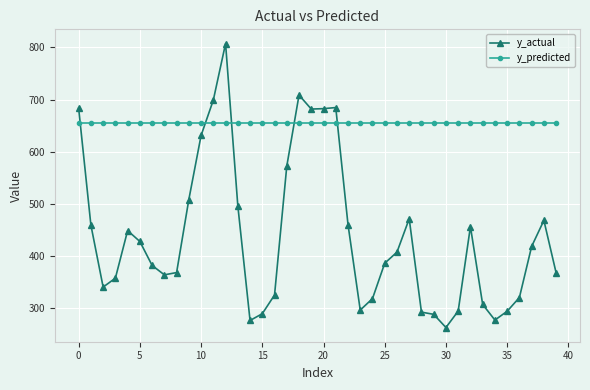

List the series in order of their peak value, lowest first.

y_predicted, y_actual